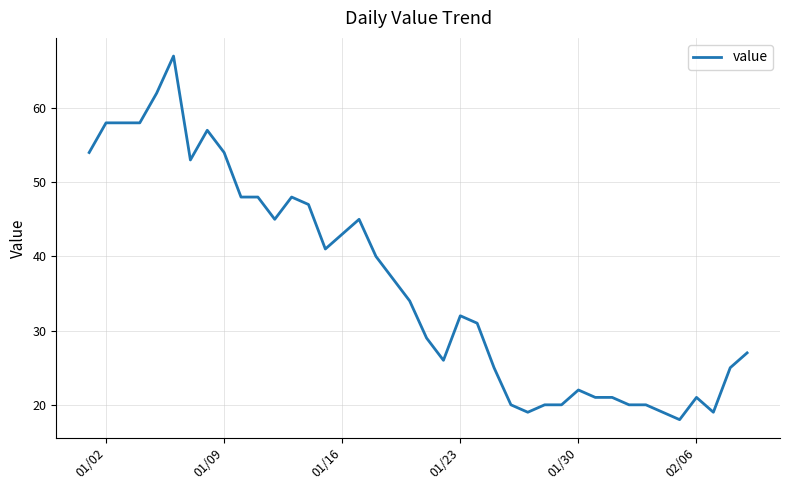

What is the smallest value displayed?

18